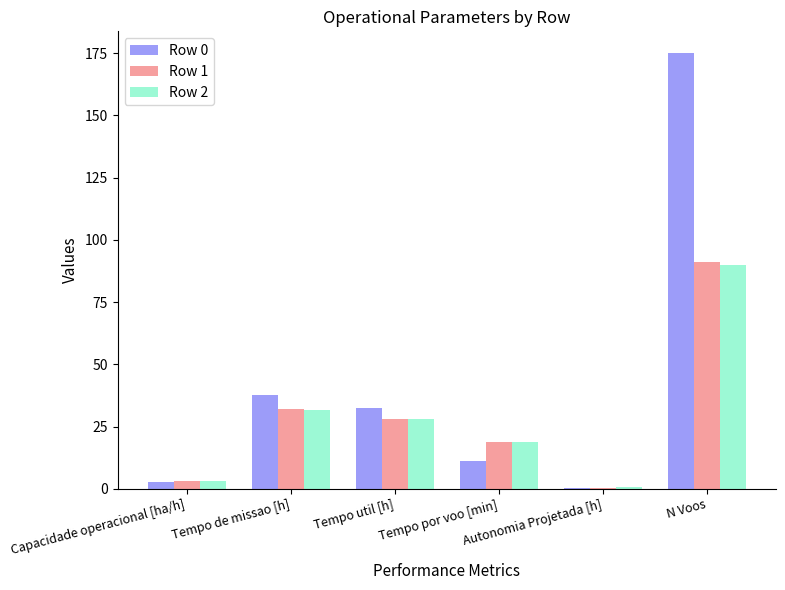

What is the average value of the Row 2 series?

28.7